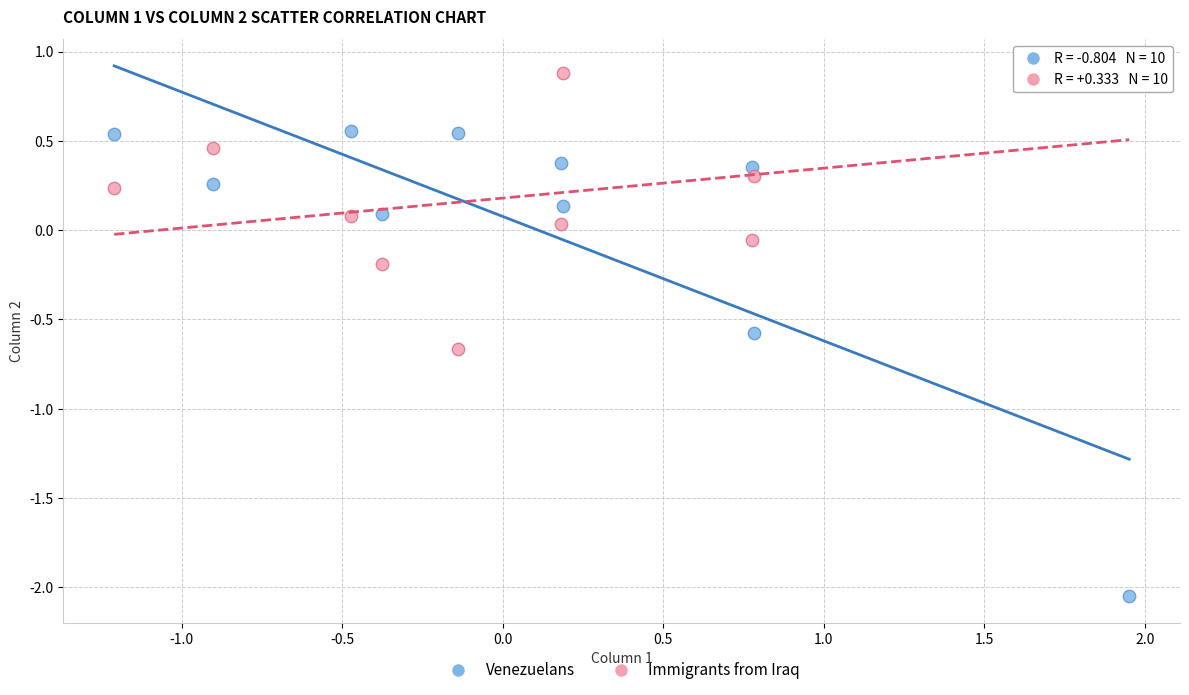

Across all data points, what is the range of Y values (max minus min)?

2.9